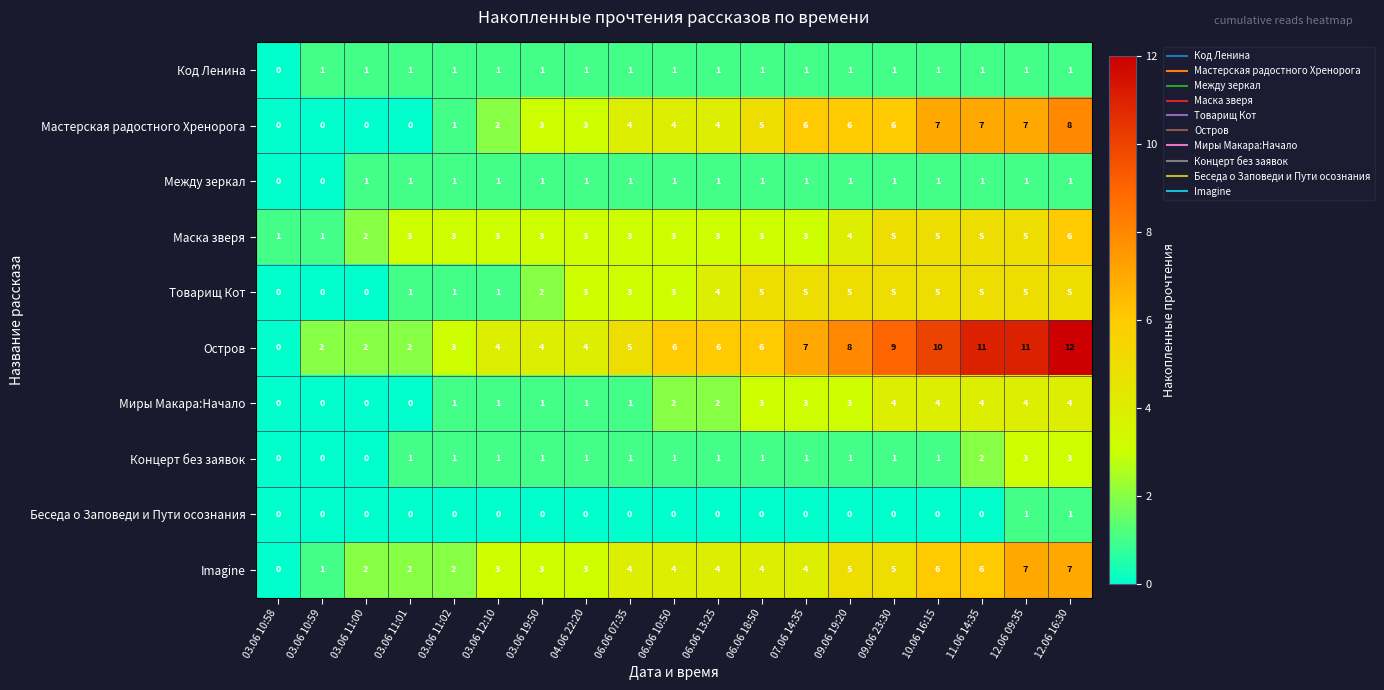

The Беседа о Заповеди и Пути осознания series shows 1 at 06.06 18:50. True or false?

False